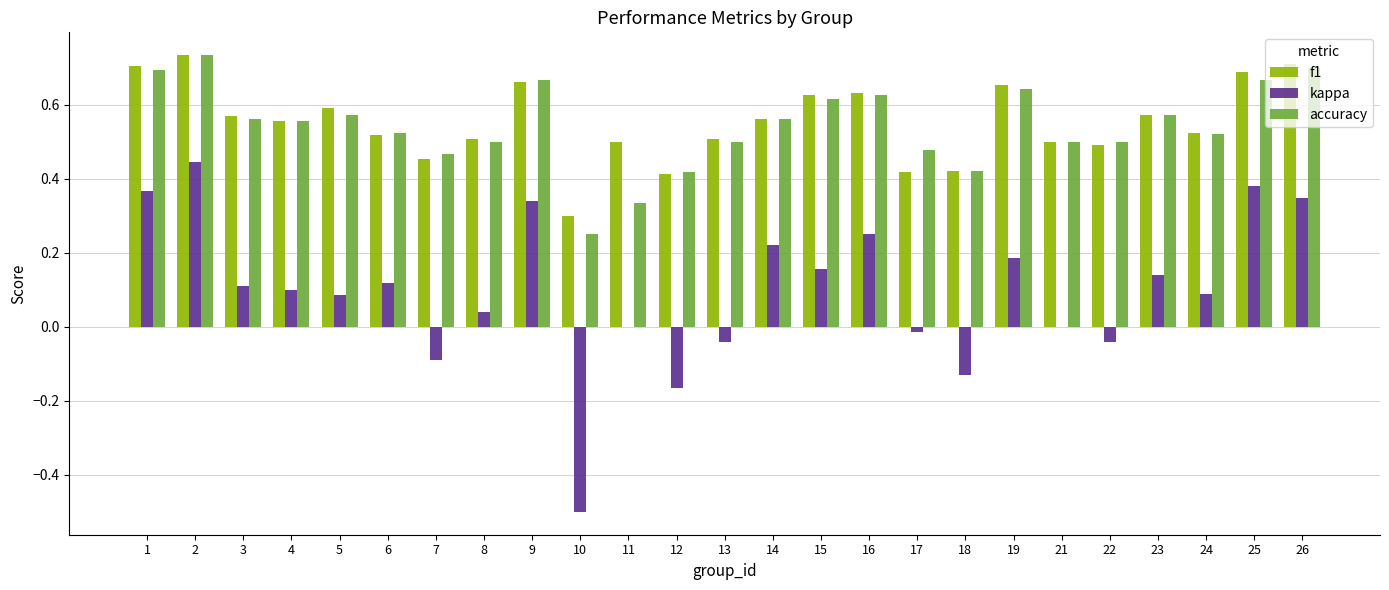

What is the total value across all series at 4?

1.2